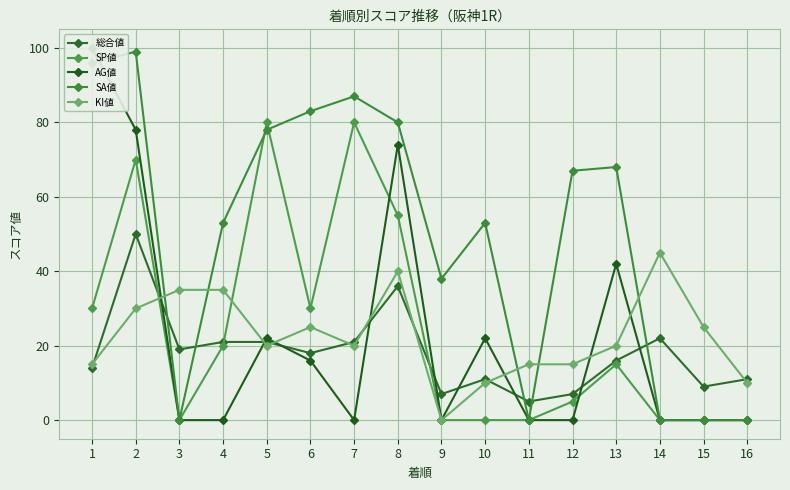

Which series ends up on top after the final intersection of SP値 and 総合値?

総合値